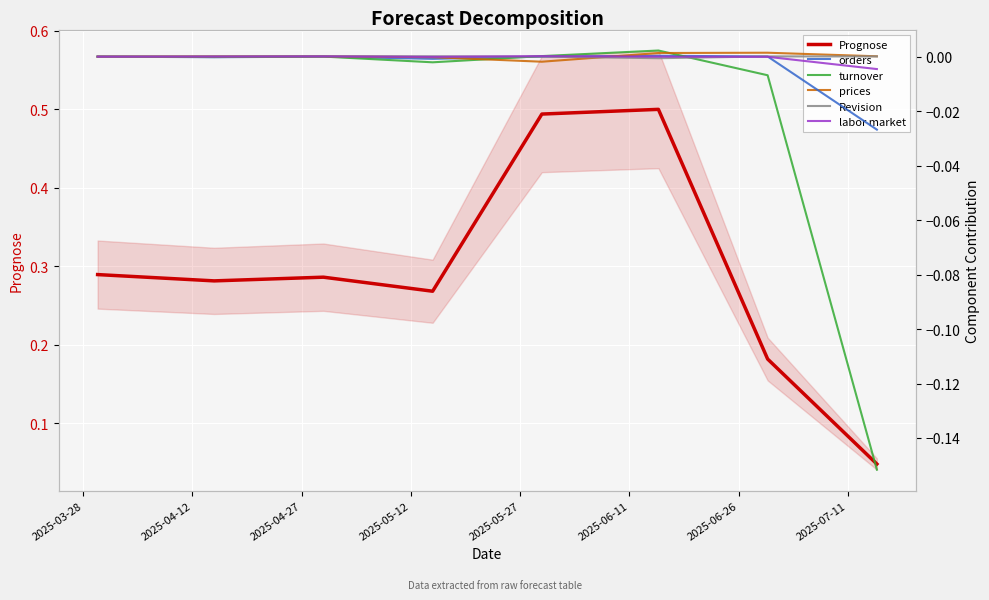

What is the label of the 7th point from the left?

2025-06-26